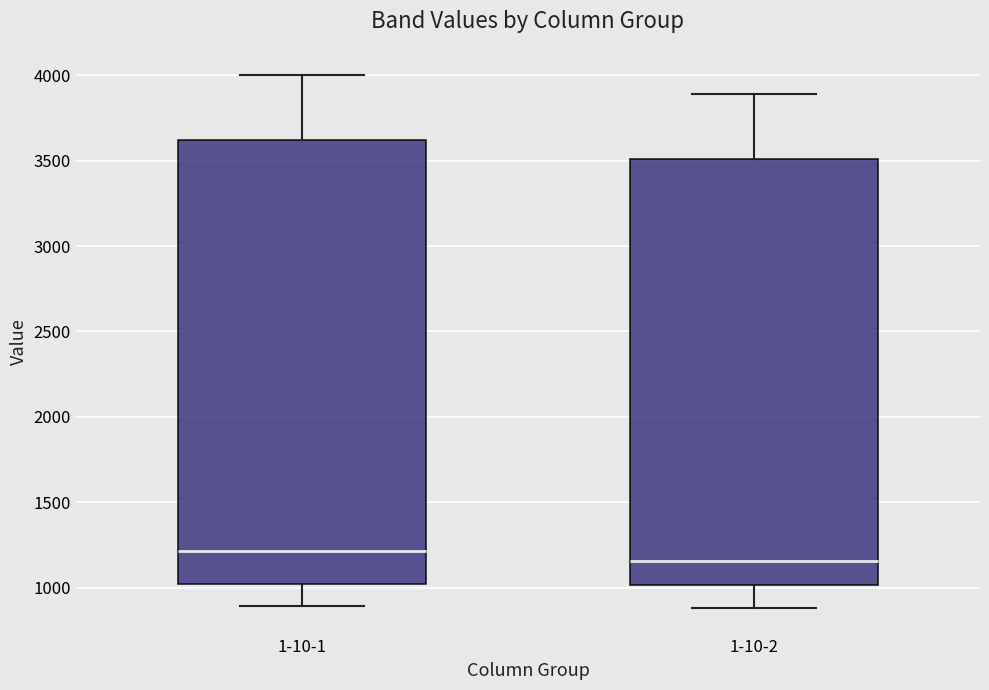

Where does the upper whisker of the box for 1-10-1 end on the y-axis? The values are not printed on the chart, so give them approximately, as read against the axis.

4000